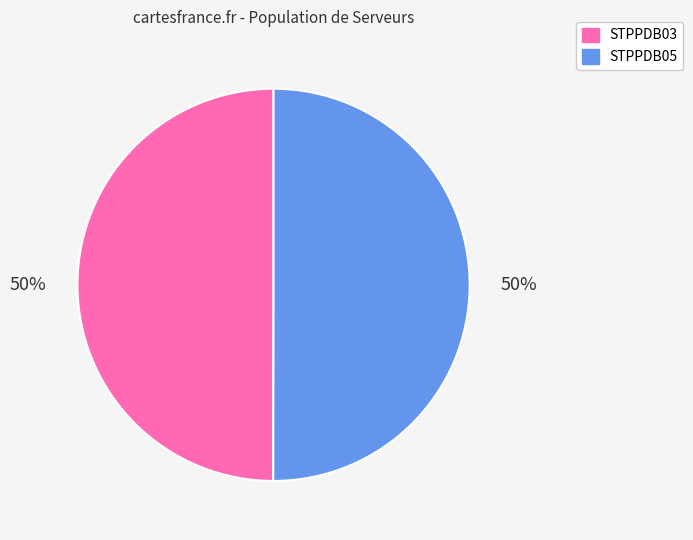

Approximately how many times larger is the value at STPPDB05 compared to STPPDB03?

1.0